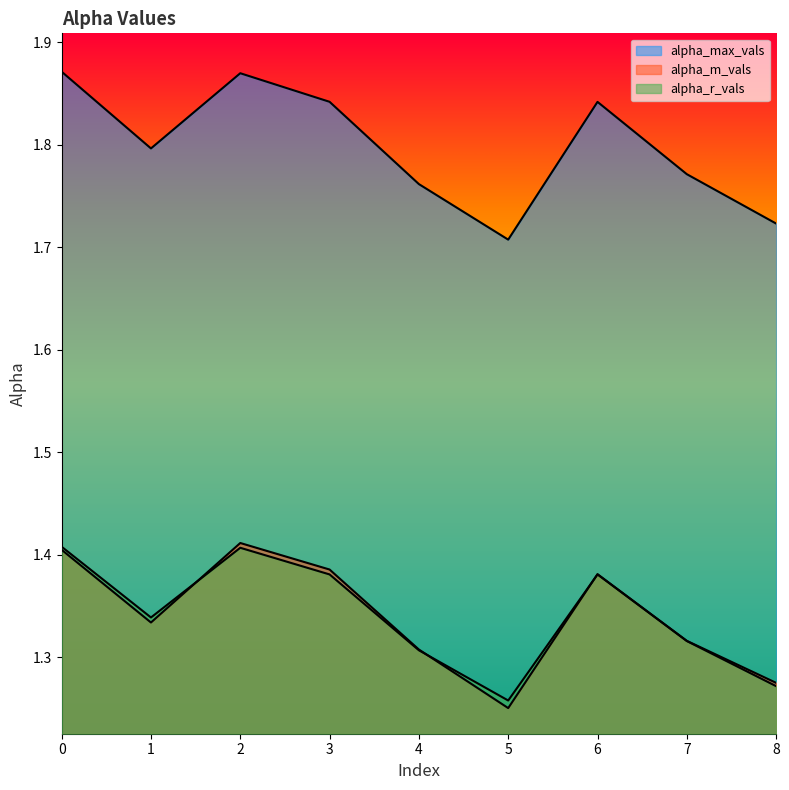

What is the minimum value for alpha_m_vals?

1.3